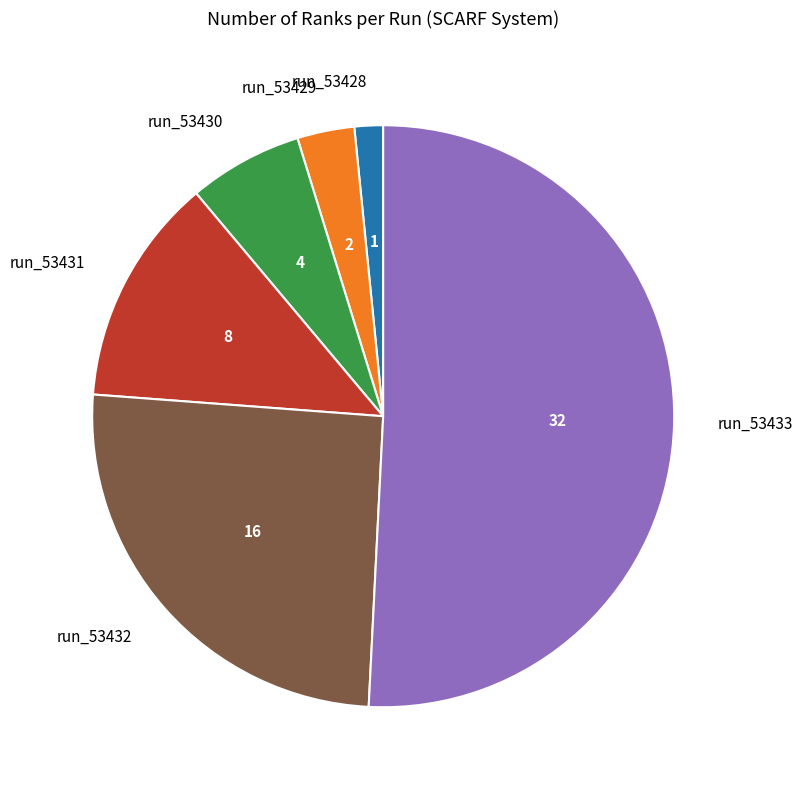

Which category has the biggest portion of the pie?

run_53433